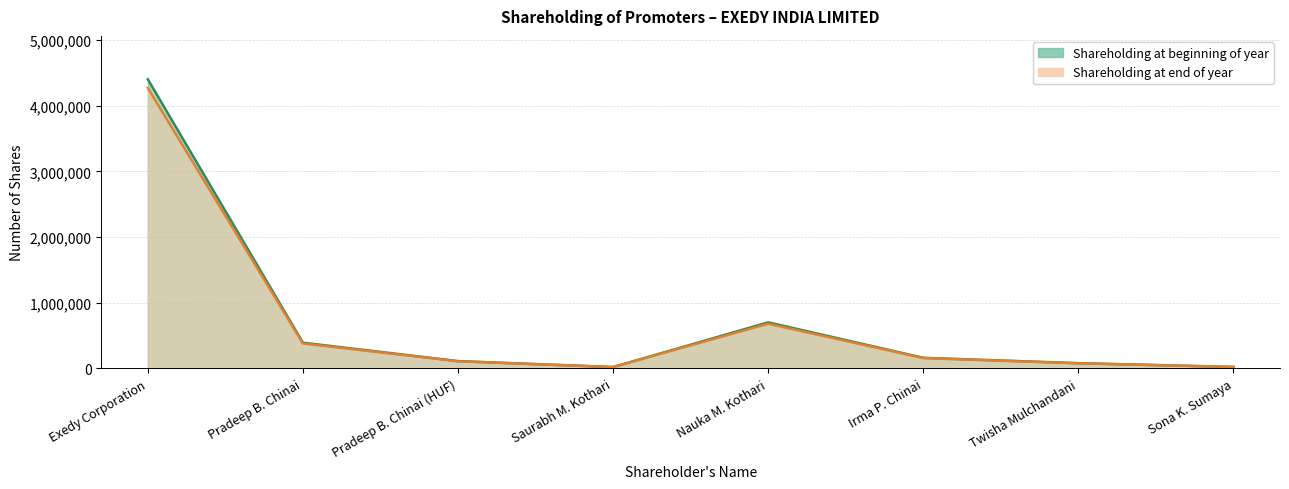

True or false: Shareholding at beginning of year and Shareholding at end of year cross at least once.

False